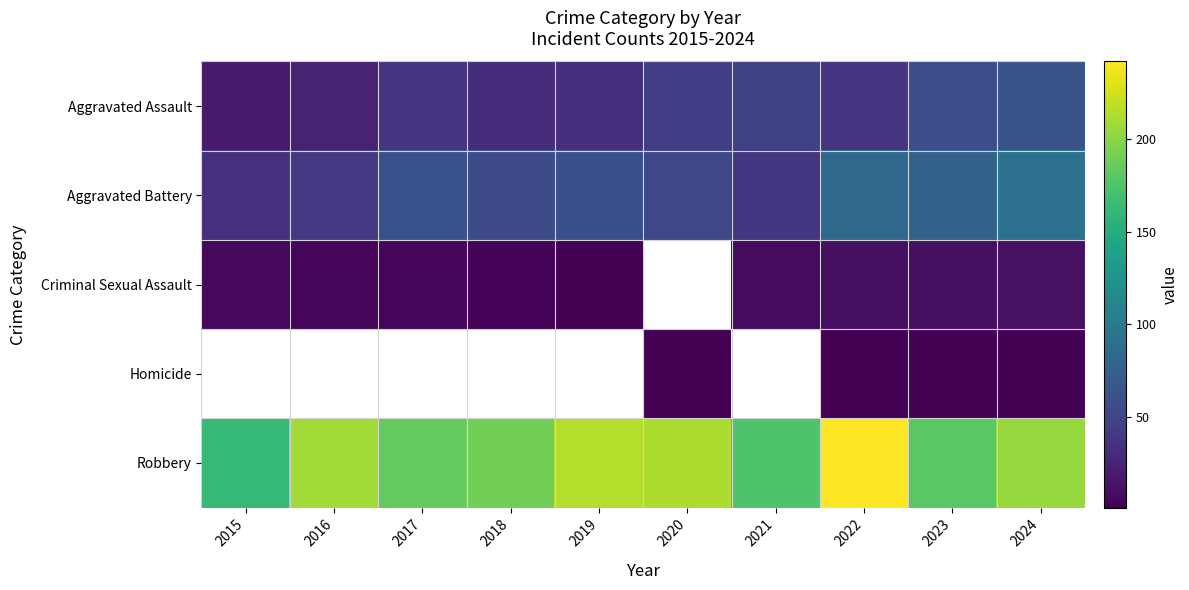

Which series changed the most between 2015 and 2022?

Robbery